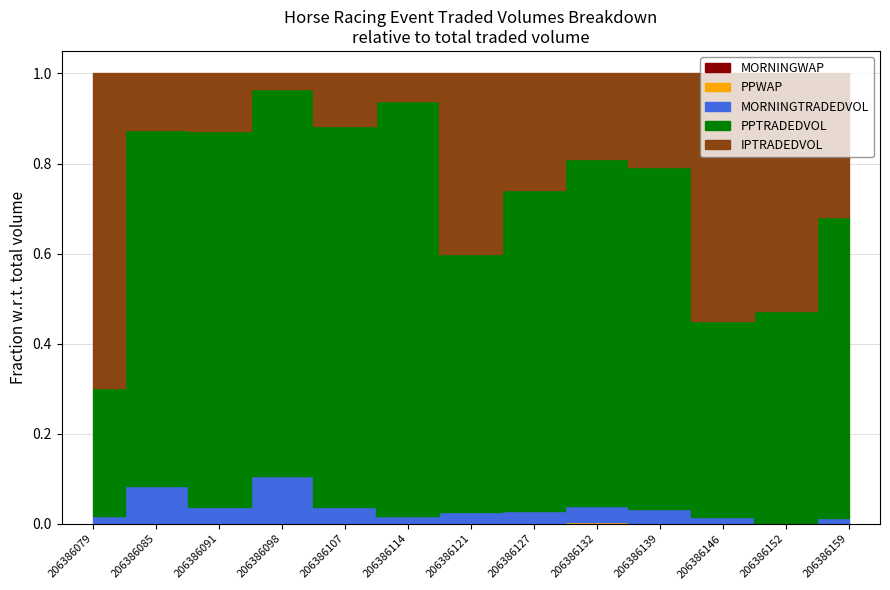

Rank the series by their maximum value, from highest to lowest.

PPTRADEDVOL, IPTRADEDVOL, MORNINGTRADEDVOL, PPWAP, MORNINGWAP